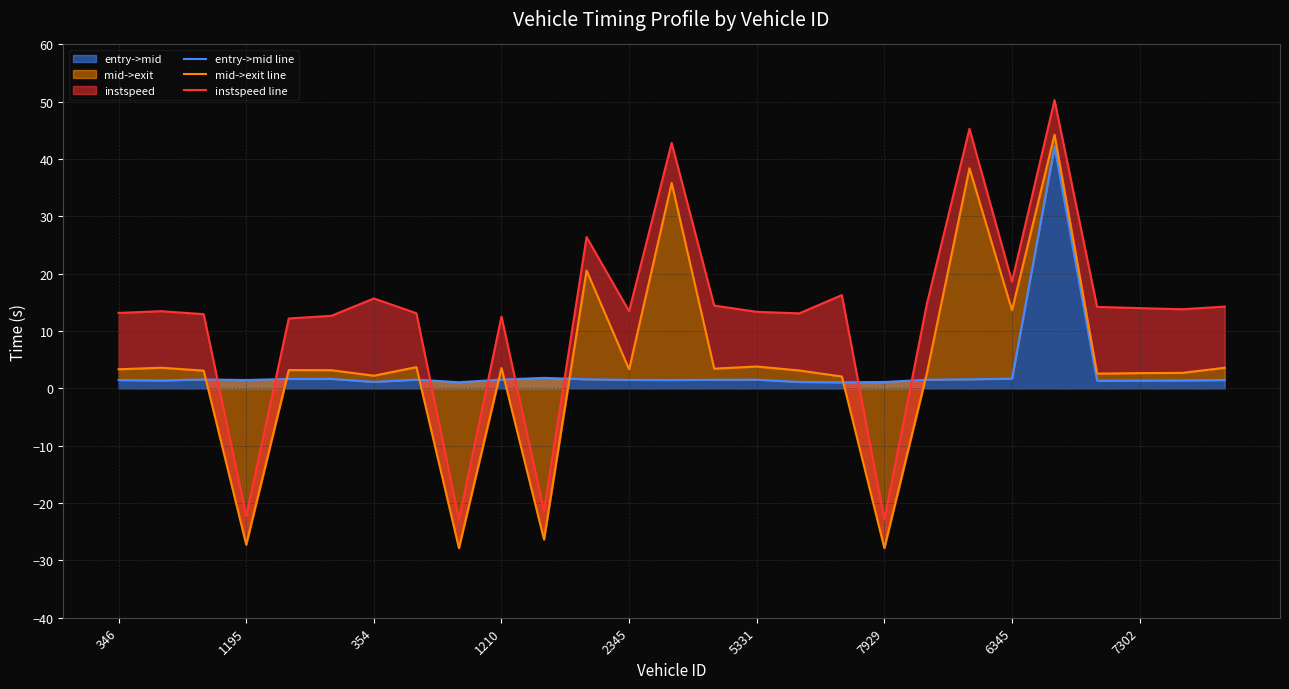

Which series has the largest range (max minus min)?

instspeed line